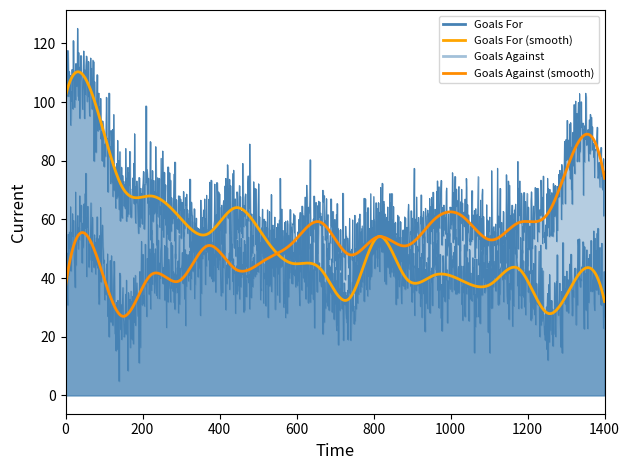

True or false: Goals For has a value of 54 at 8.

True